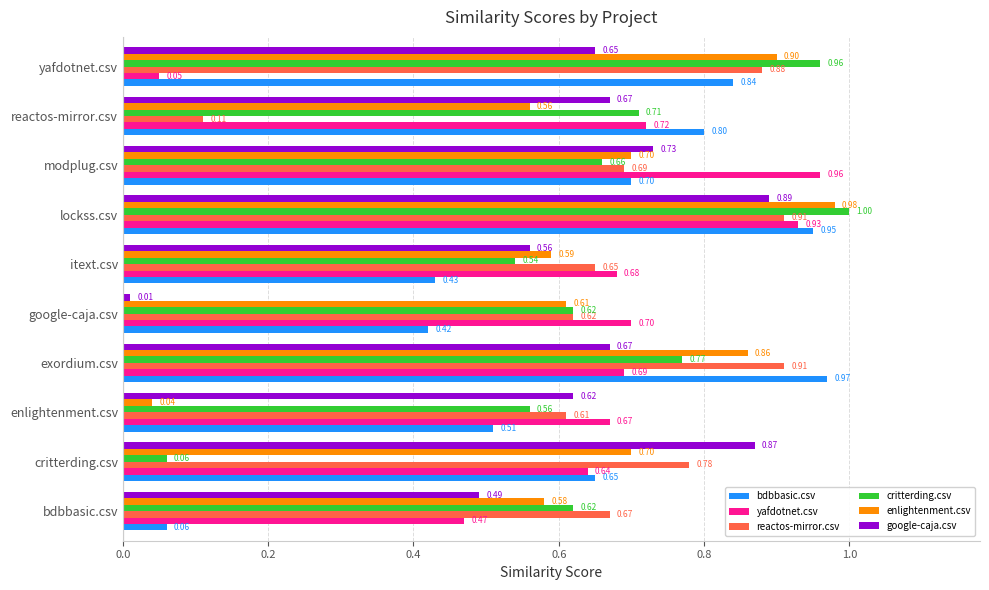

What are all the series names shown in the legend?

bdbbasic.csv, yafdotnet.csv, reactos-mirror.csv, critterding.csv, enlightenment.csv, google-caja.csv